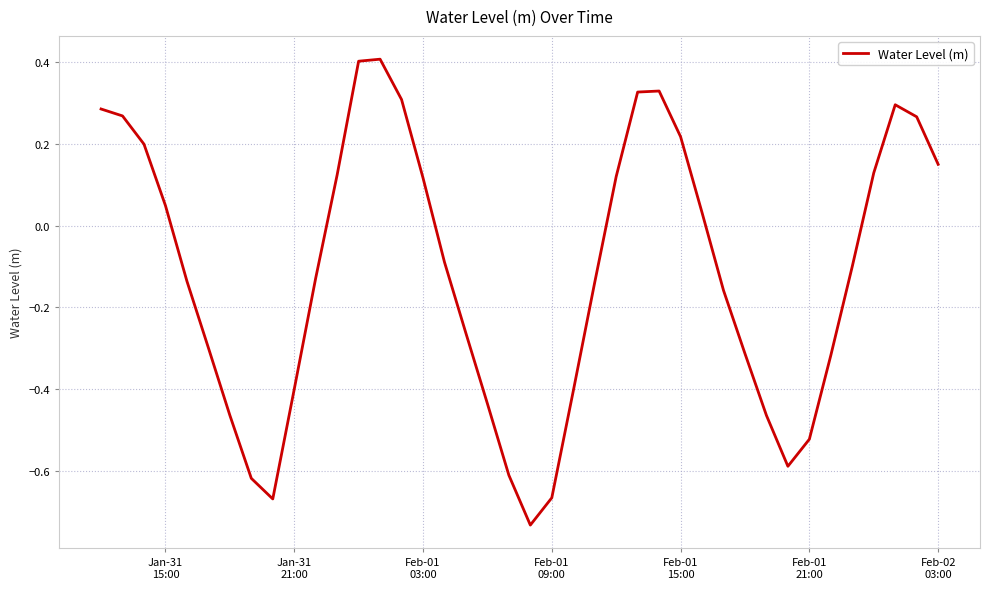

Count the number of values greater than 0.

18